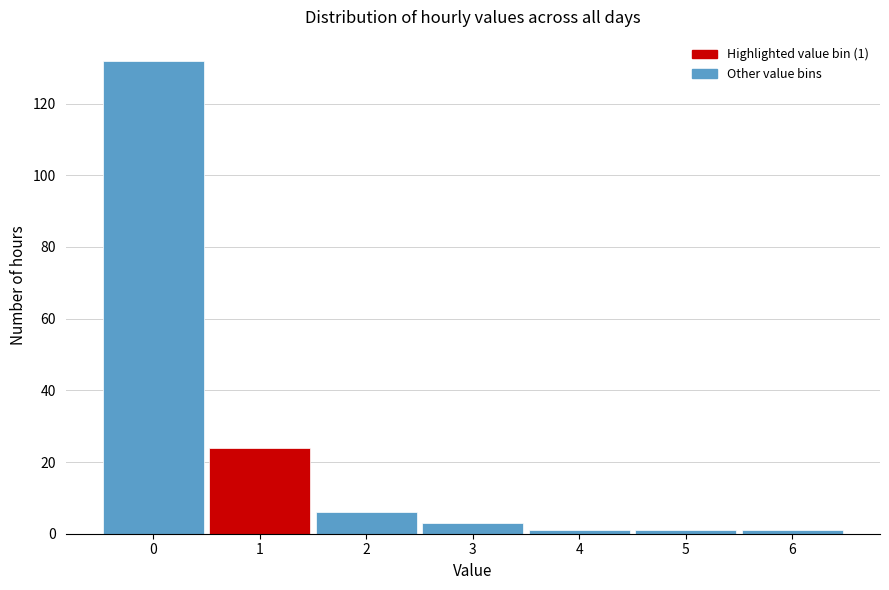

Reading left to right, list all the values displayed in this chart.

132	24	6	3	1	1	1